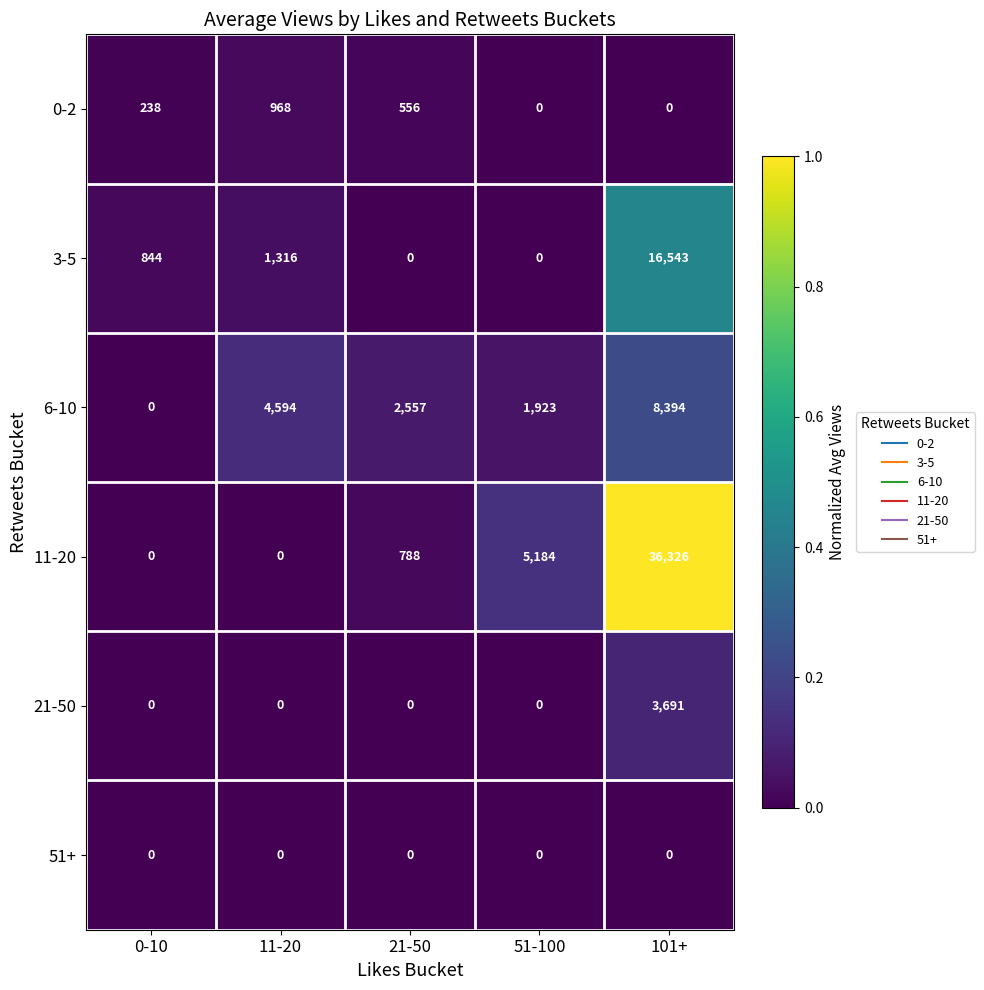

What is the greatest value displayed?

36326